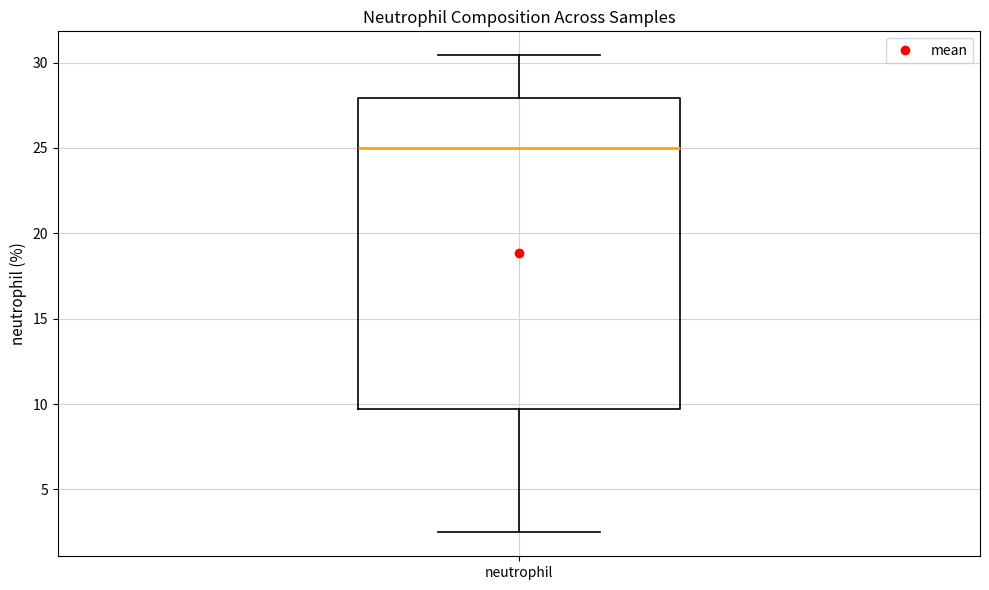

Where does the upper whisker of the box for neutrophil end on the y-axis? The values are not printed on the chart, so give them approximately, as read against the axis.

30.5